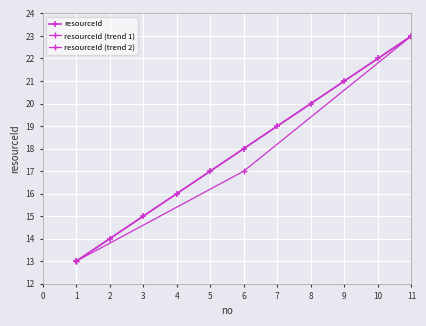

What is the change in value from 1 to 11?

+10